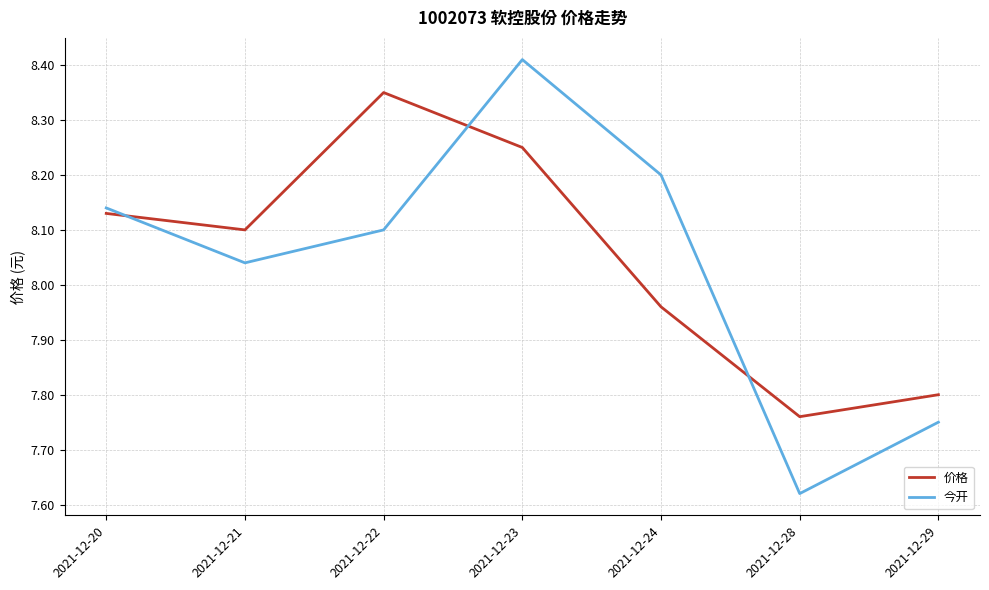

True or false: 价格 has a value of 7.8 at 2021-12-29.

True